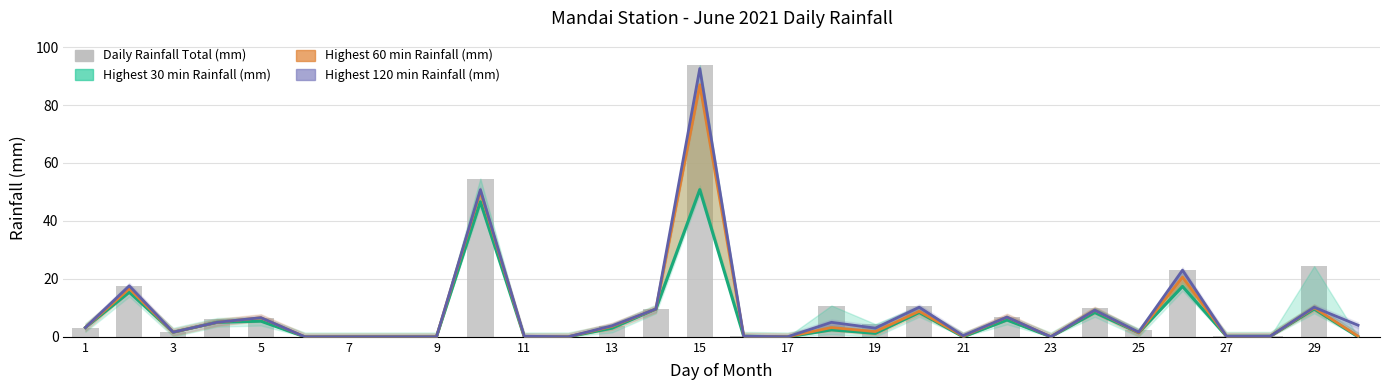

Are the bars grouped side by side (vs. stacked)?

Yes